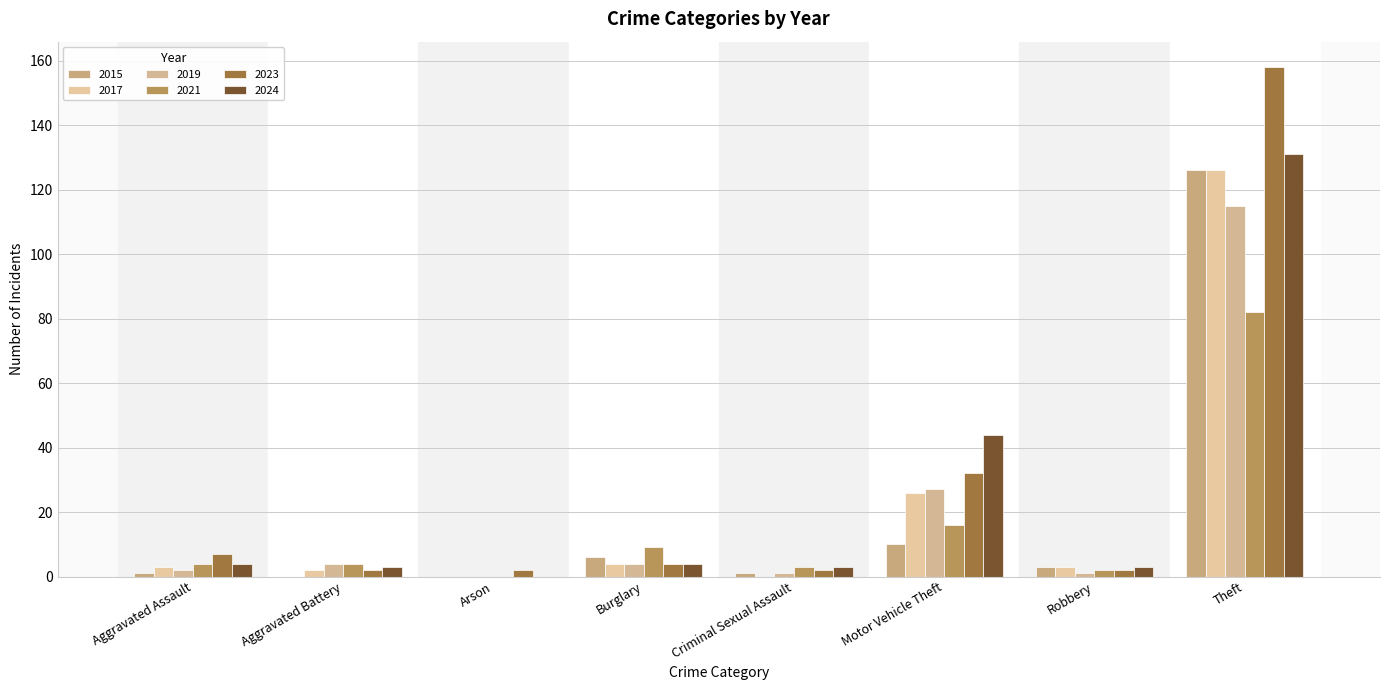

What is the difference between the highest and lowest values at Theft?

76